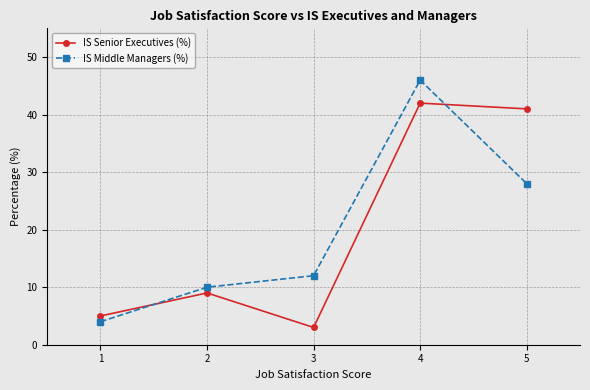

What is the value of the IS Senior Executives (%) point at the 1st from the left?

5